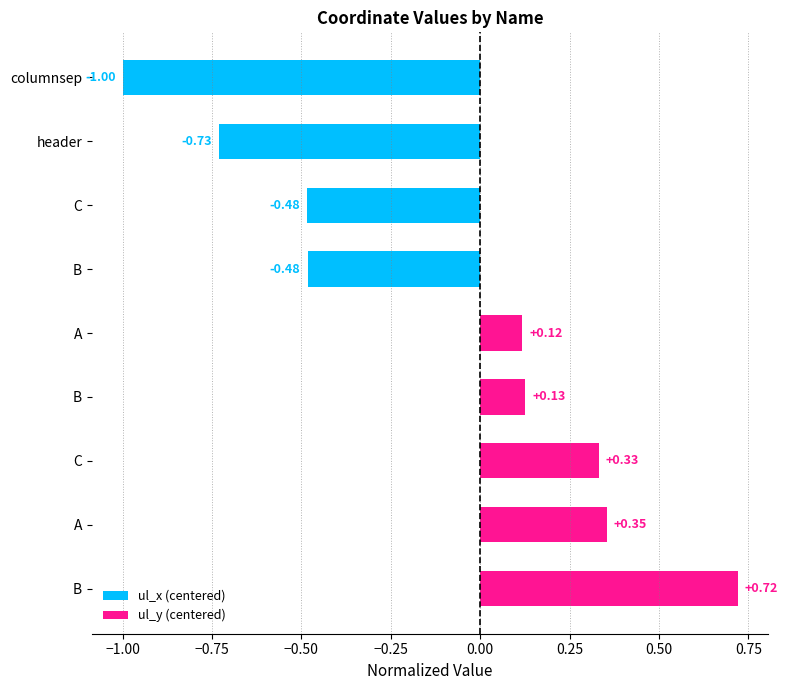

How many bars are there in total?

9